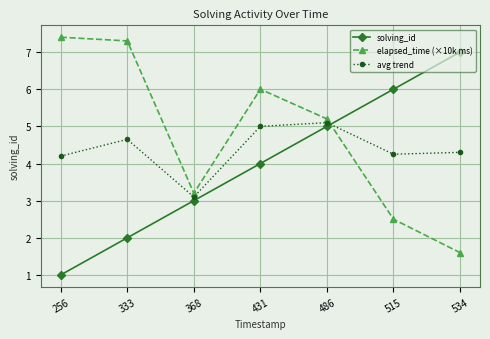

What is the sum of the avg trend values at 431 and 368?

8.1